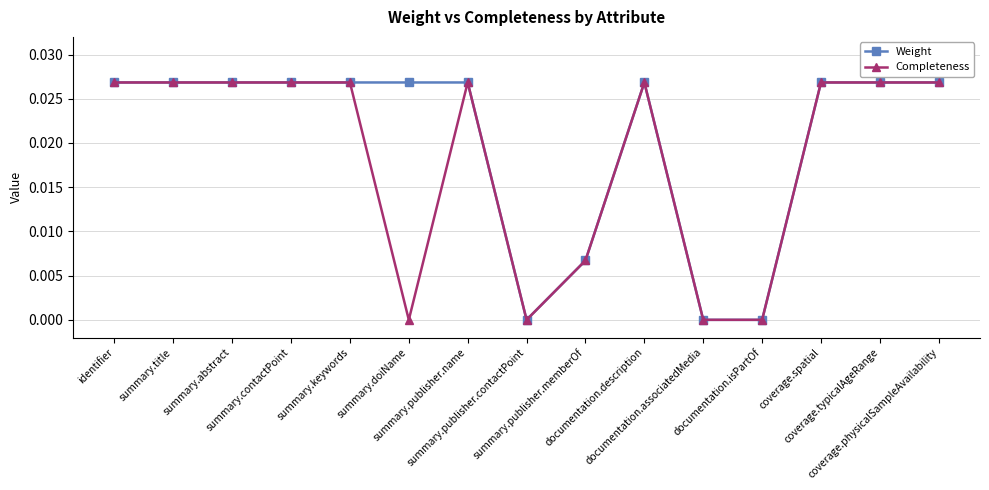

Rank the series by their average value, from lowest to highest.

Completeness, Weight